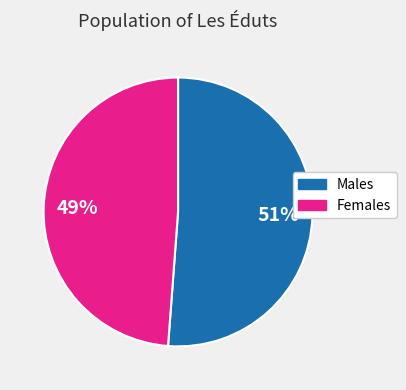

To the nearest percent, what is the average slice percentage?

50%